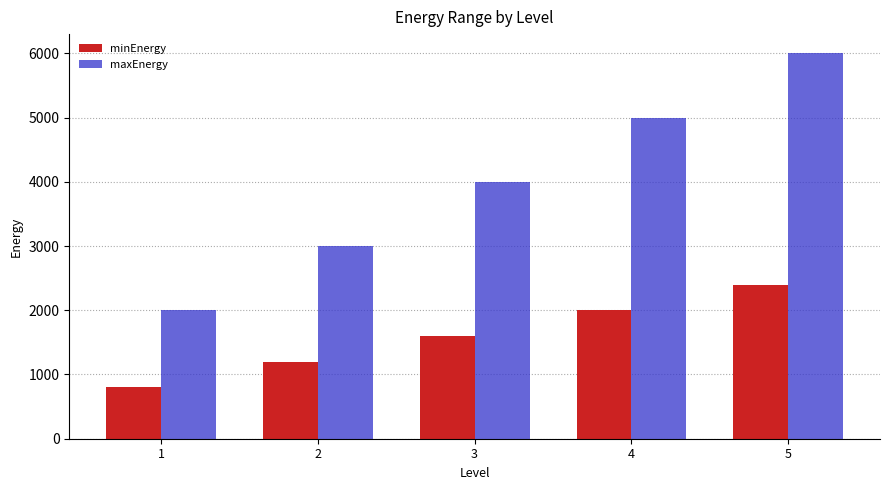

Is it true that maxEnergy equals 9829 at 5?

False